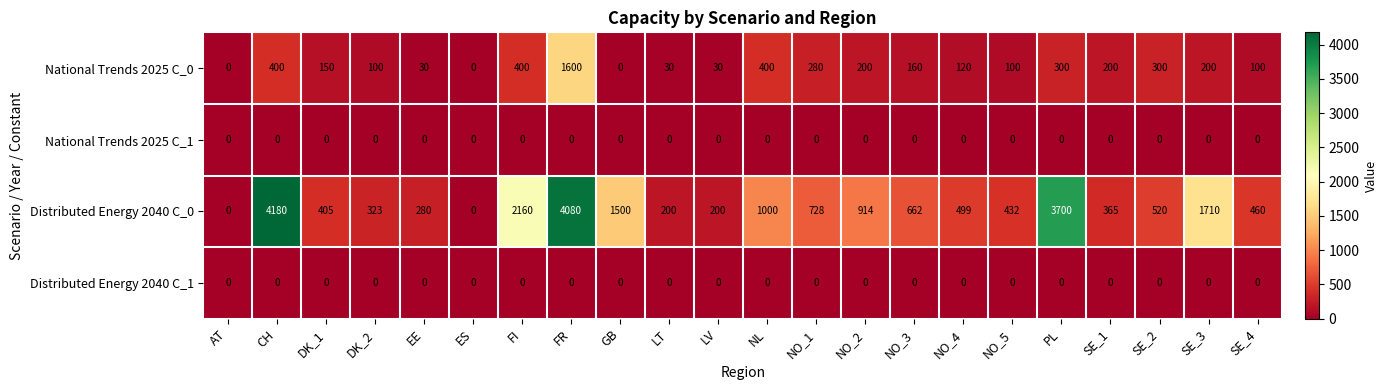

Which series changed the most between DK_1 and NO_3?

Distributed Energy 2040 C_0